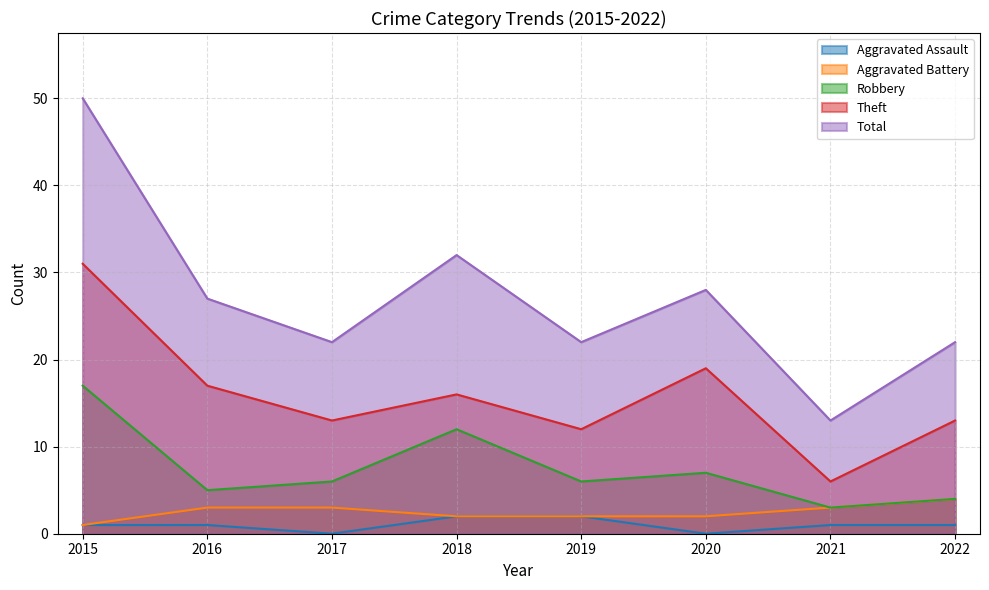

At which label does Aggravated Battery reach its peak?

2022